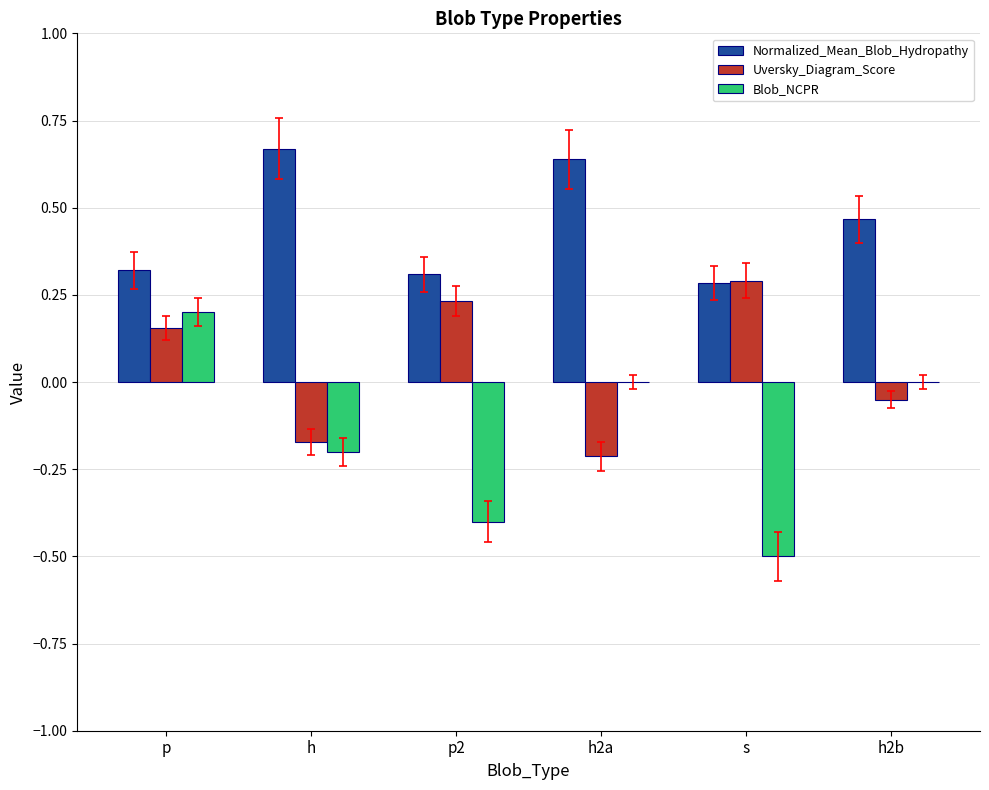

Are the bars grouped side by side (vs. stacked)?

Yes